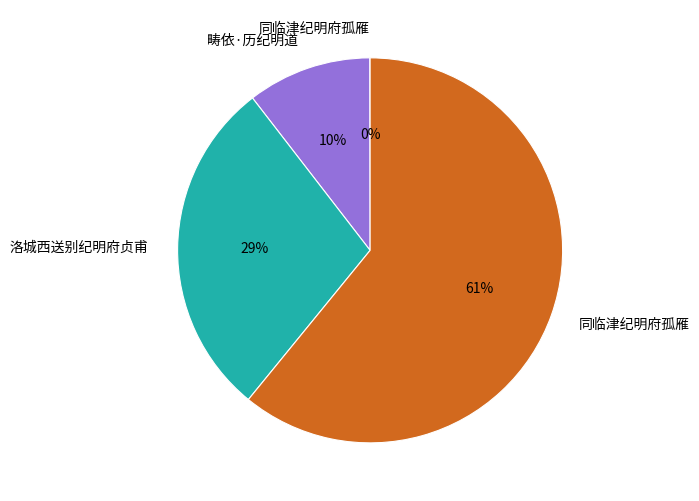

Is there any slice that represents more than half of the pie?

Yes